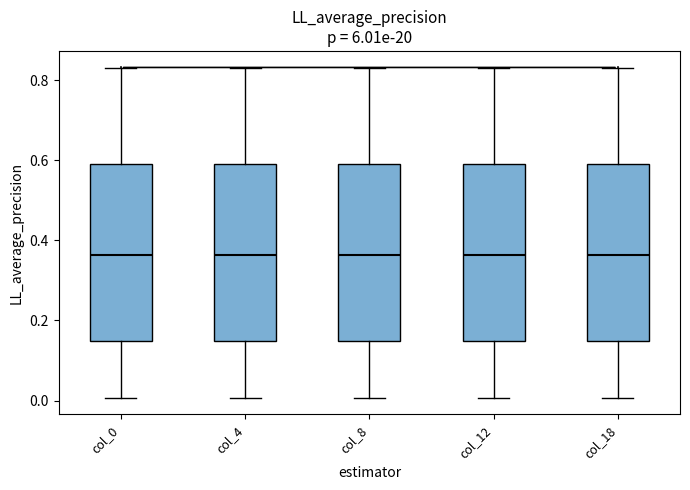

Reading left to right, read every box against the y-axis: the position of its median line, the range the box covers, and the ends of its whiskers. The values are not printed on the chart, so give them approximately, as read against the axis.

col_0: median 0.36, box 0.14 to 0.60, whiskers 0.00 to 0.84
col_4: median 0.36, box 0.14 to 0.60, whiskers 0.00 to 0.84
col_8: median 0.36, box 0.14 to 0.60, whiskers 0.00 to 0.84
col_12: median 0.36, box 0.14 to 0.60, whiskers 0.00 to 0.84
col_18: median 0.36, box 0.14 to 0.60, whiskers 0.00 to 0.84